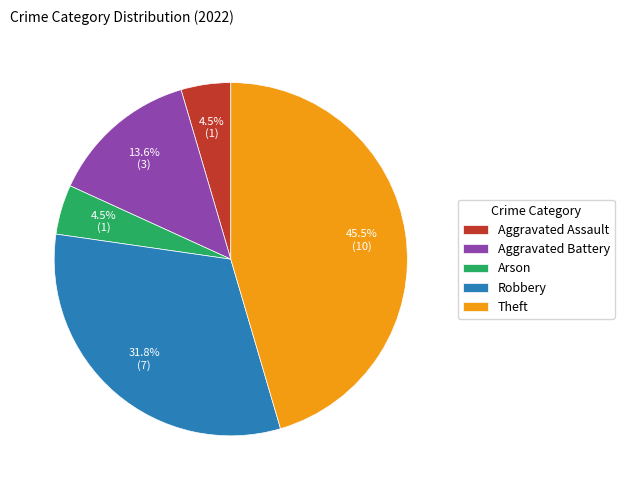

To the nearest percent, what percentage of the pie is Aggravated Battery?

14%